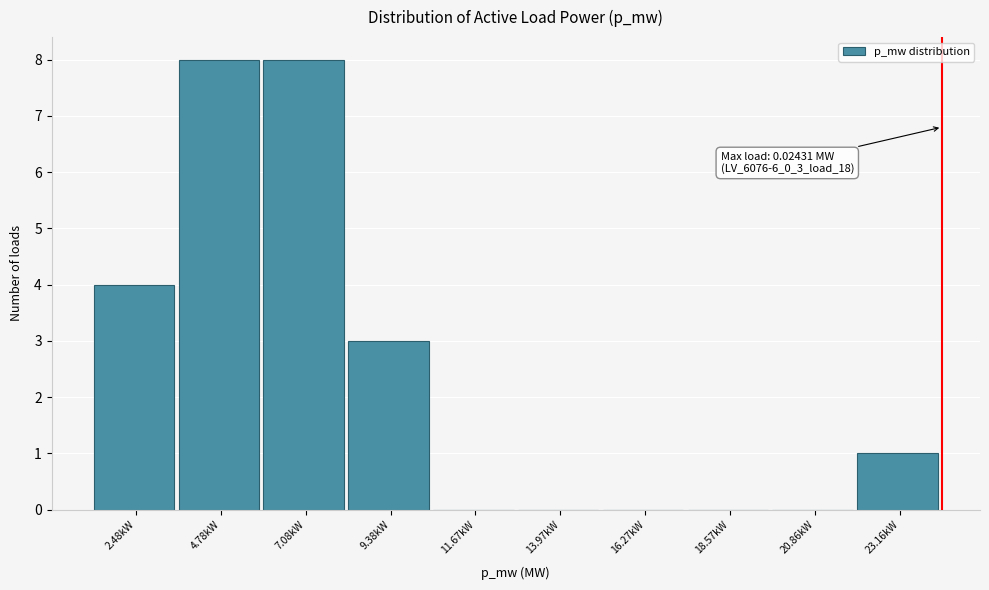

Reading left to right, transcribe all the data shown in this chart.

2.48kW=4	4.78kW=8	7.08kW=8	9.38kW=3	11.67kW=0	13.97kW=0	16.27kW=0	18.57kW=0	20.86kW=0	23.16kW=1